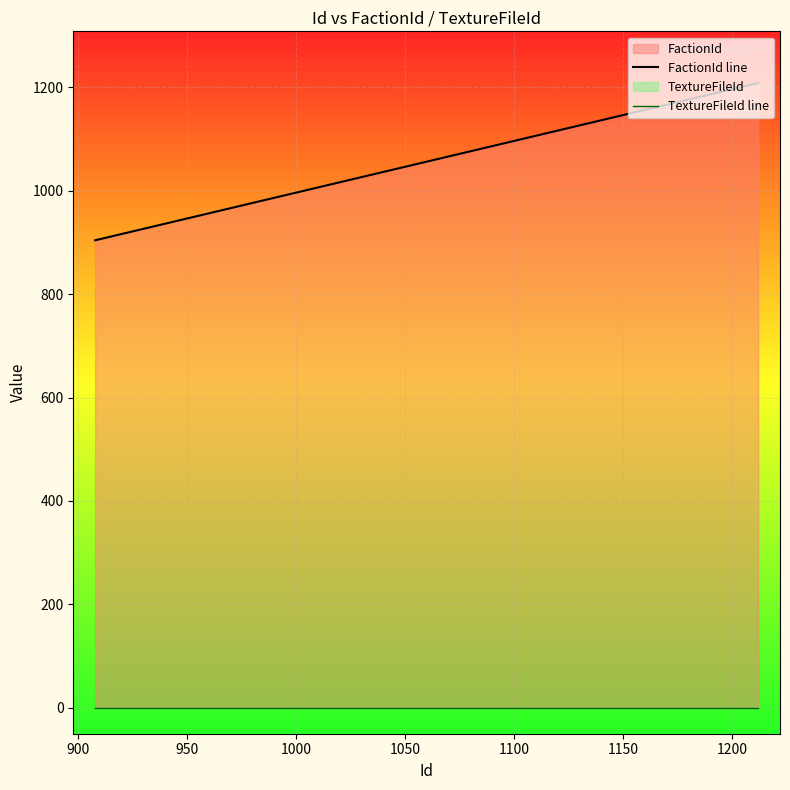

Rank the series by their average value, from lowest to highest.

TextureFileId line, FactionId line